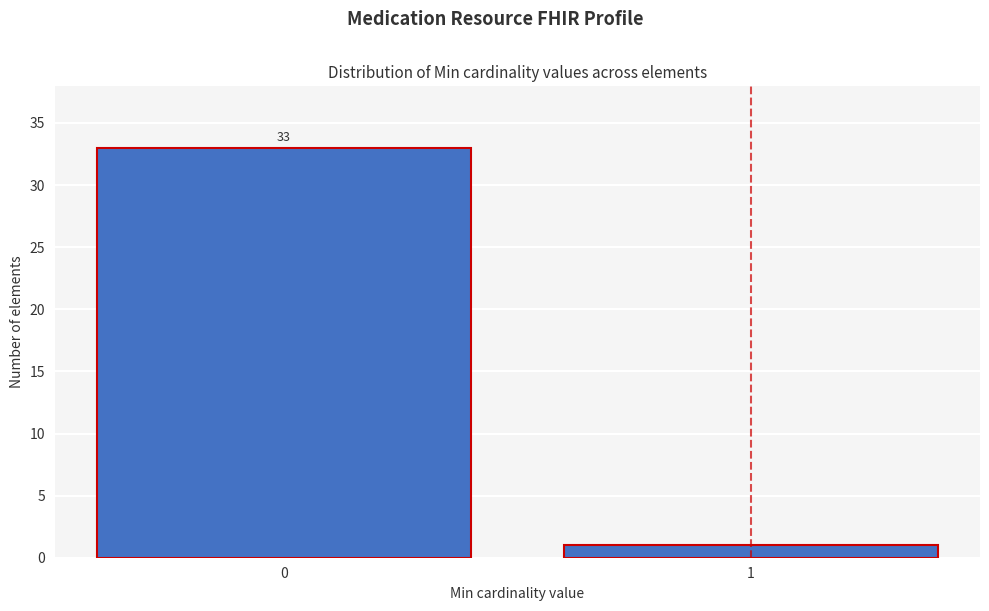

Reading left to right, what are all the values shown in this chart?

0=33	1=1